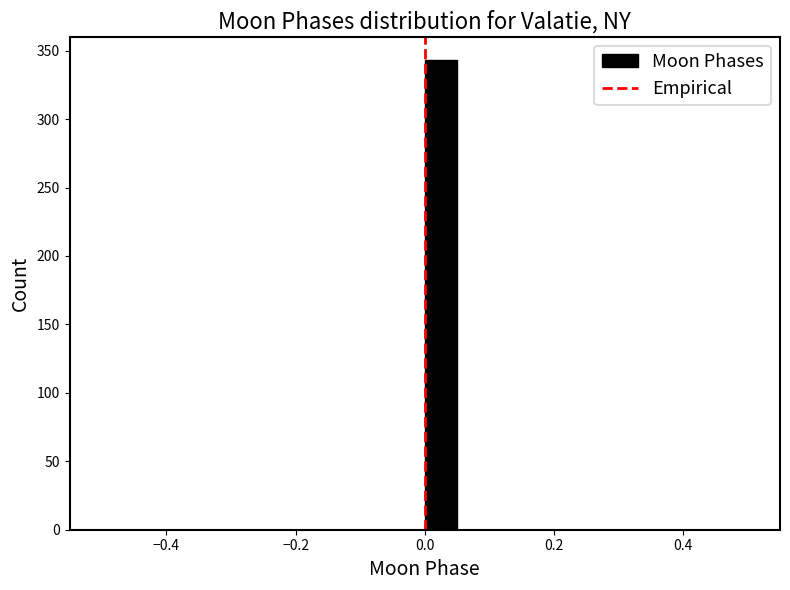

Around what value on the x-axis is the tallest bar? Give the approximate position of its centre, as read against the axis.

0.02